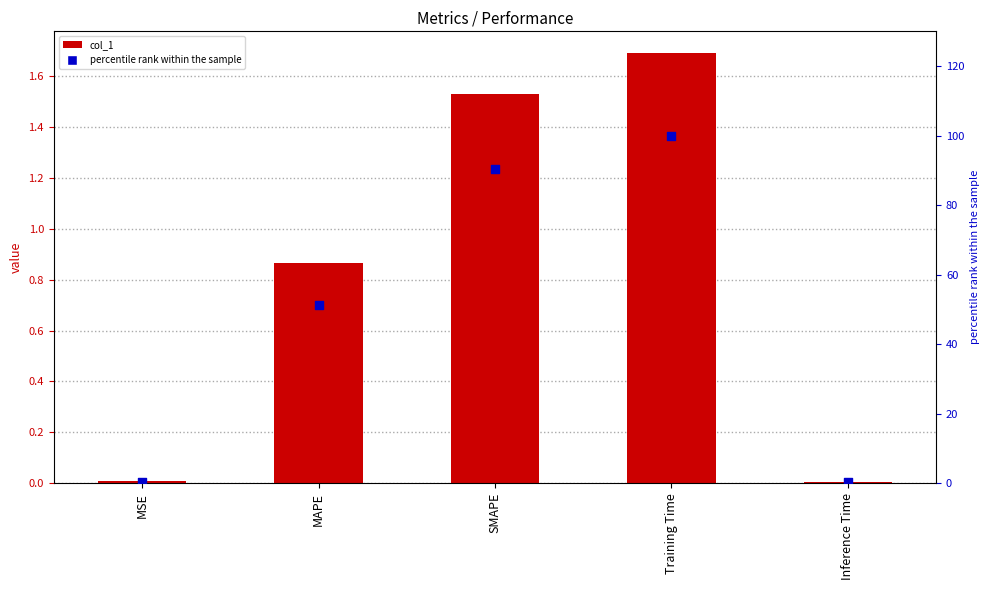

Which series reaches the maximum Y coordinate?

percentile rank